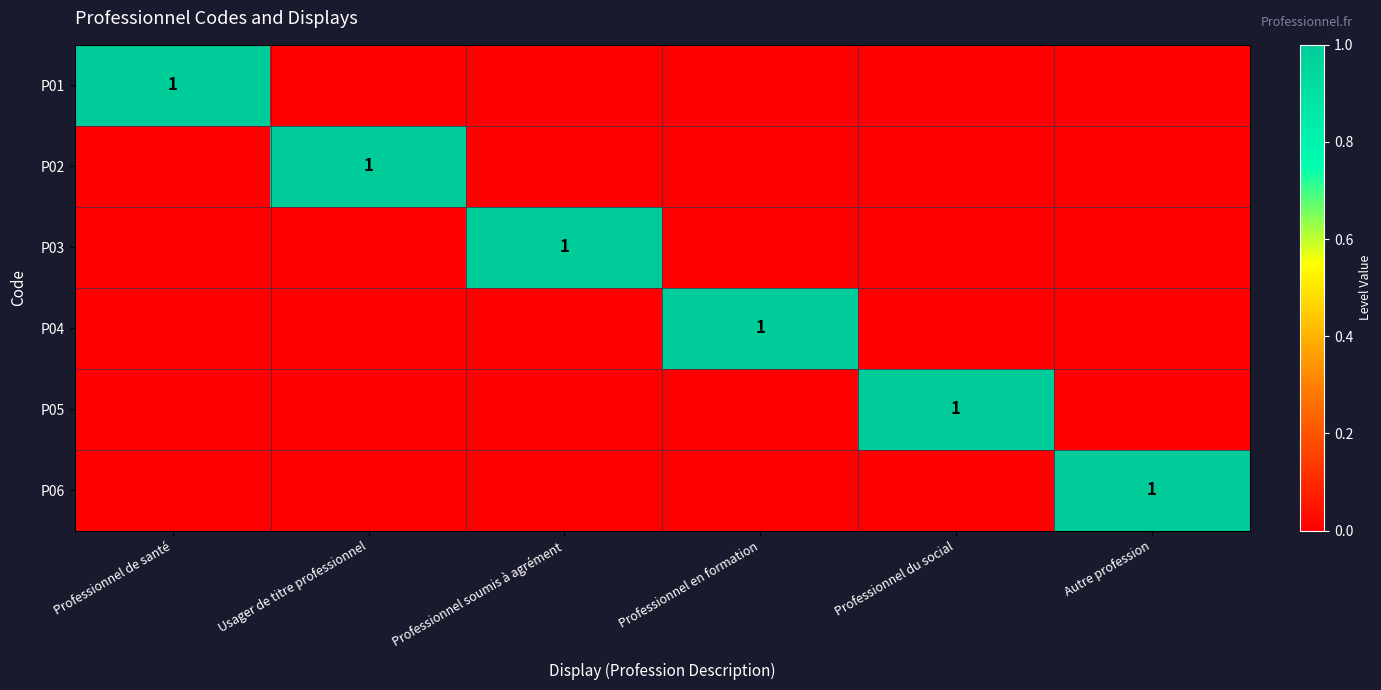

What is the maximum value shown in the chart?

1